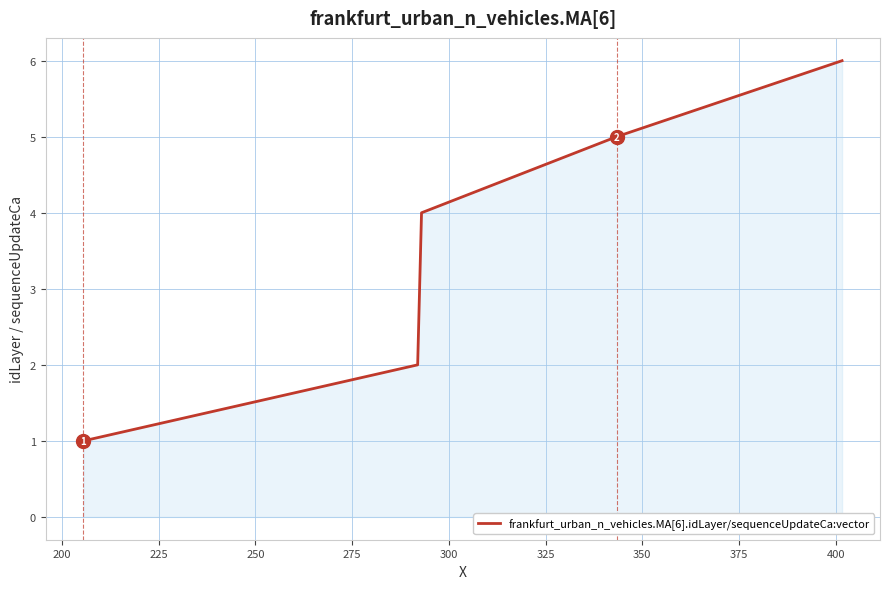

What is the greatest value displayed?

6